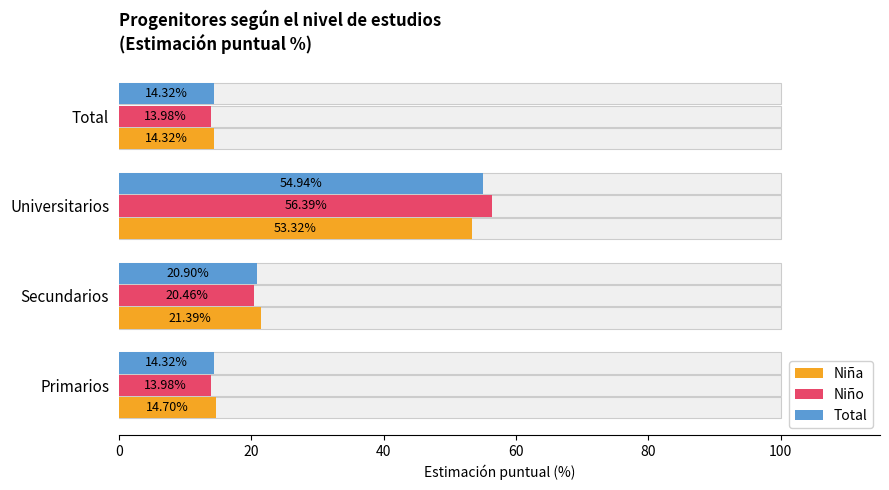

What are all the series names shown in the legend?

Niña, Niño, Total